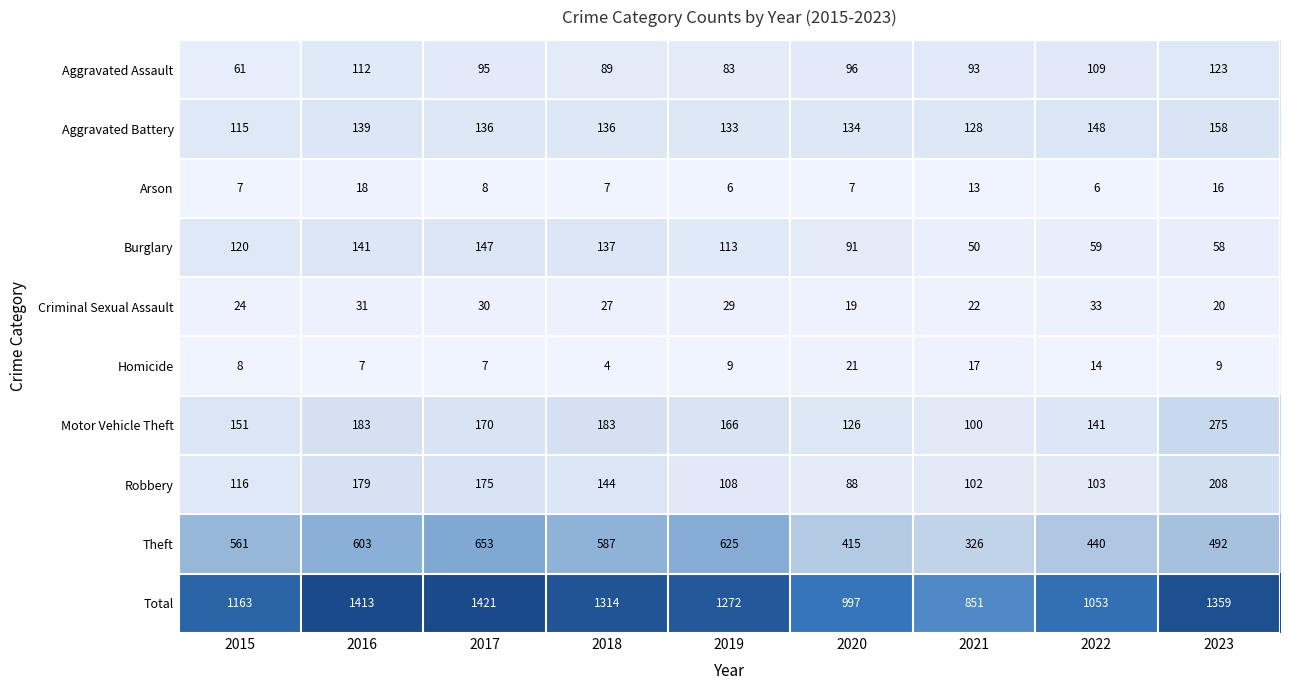

What is the difference between the maximum and second lowest values in the Homicide series?

14